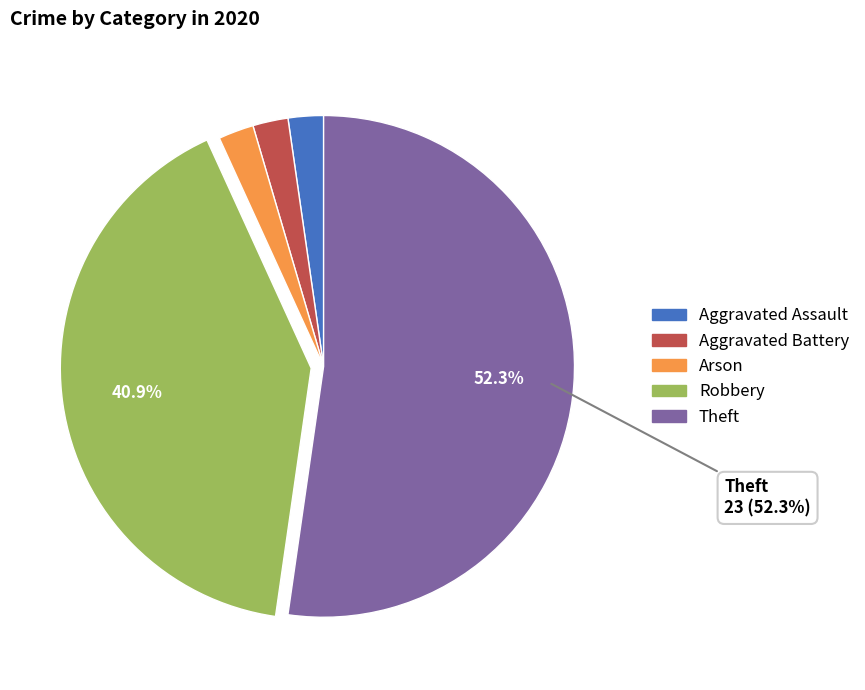

How many slices are in this pie chart?

5